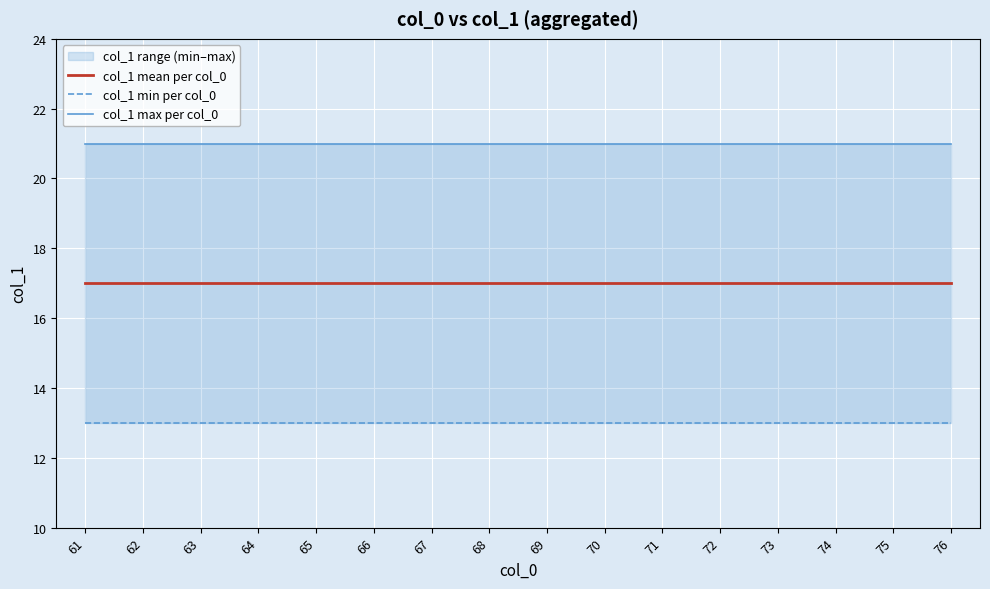

The value of col_1 mean per col_0 at 67 is 17. True or false?

True